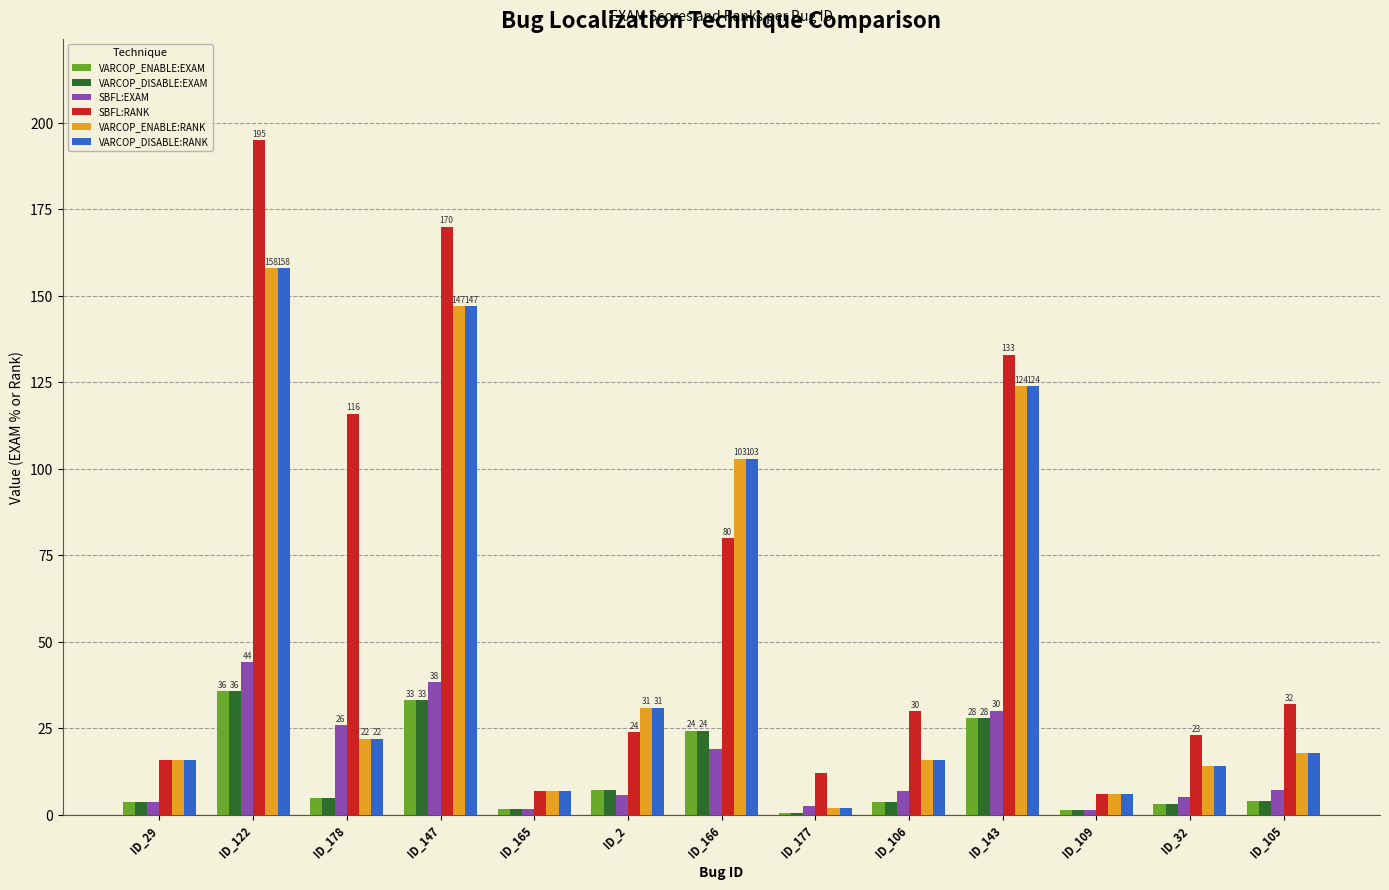

The VARCOP_ENABLE:RANK series shows 147.0 at ID_147. True or false?

True